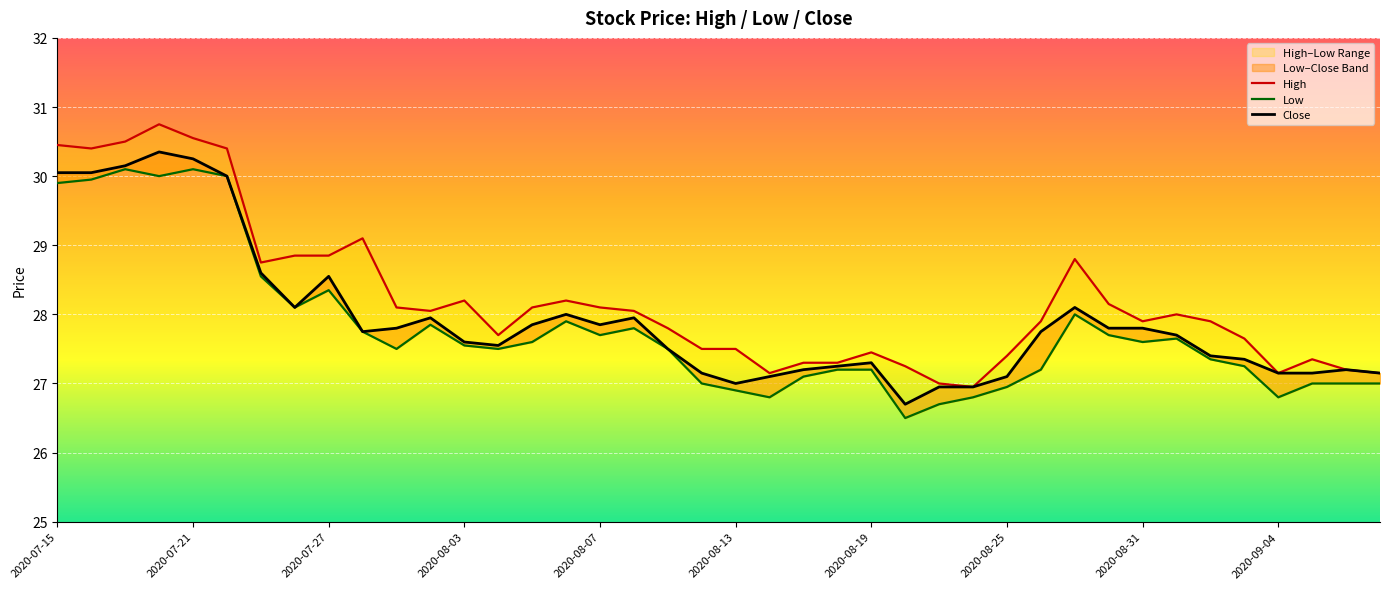

What value does the High series have at 22?

27.3